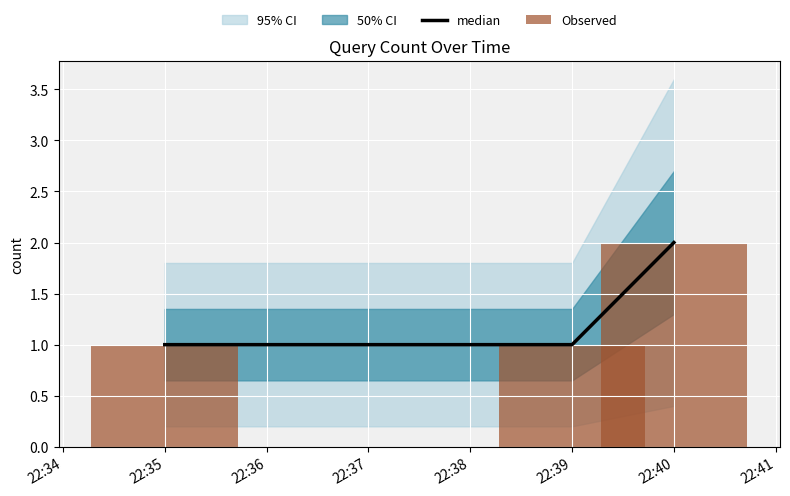

The median series shows 3 at 22:40. True or false?

False